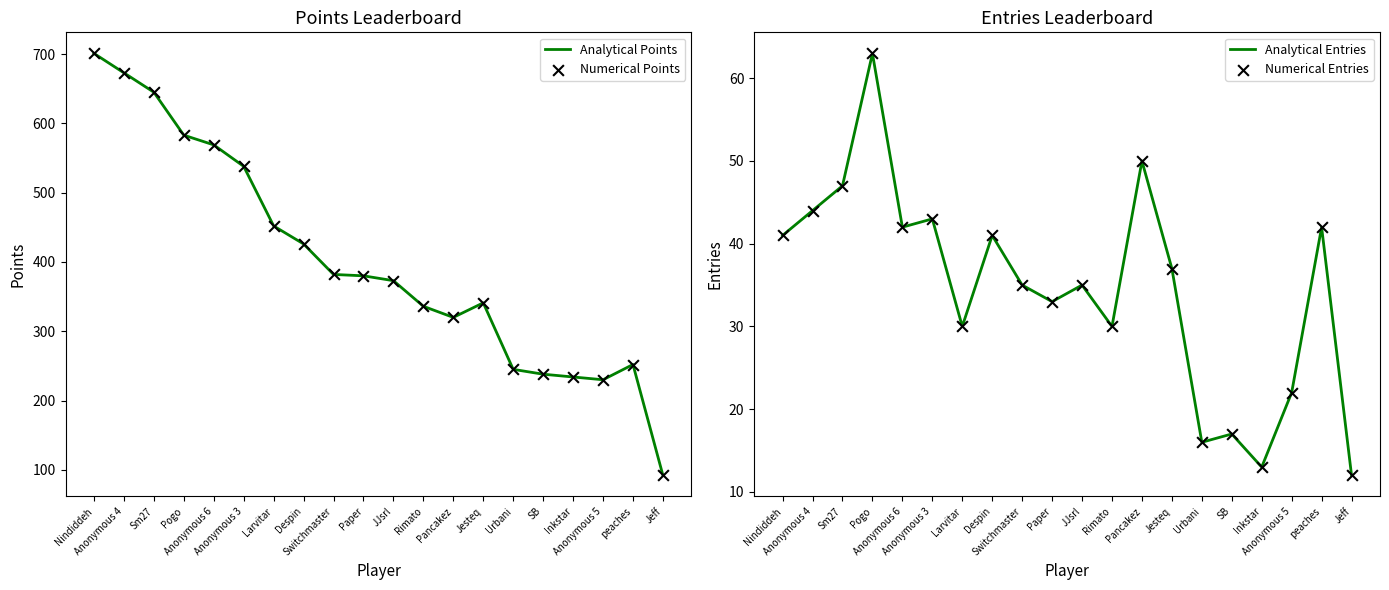

Is the value of Numerical Entries at Sm27 greater than the value of Analytical Points at Switchmaster?

No